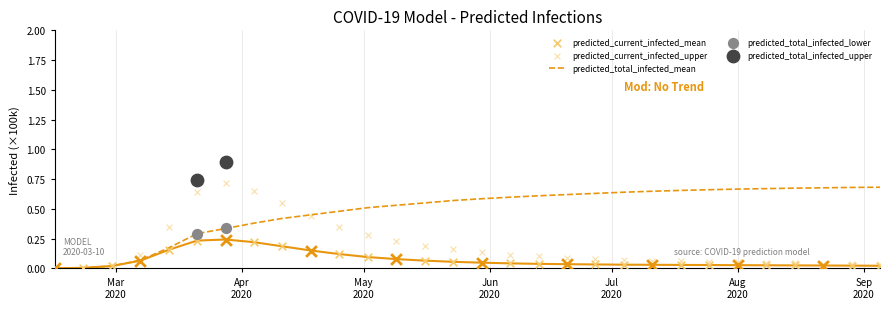

Which series has the largest total across all categories?

predicted_total_infected_mean